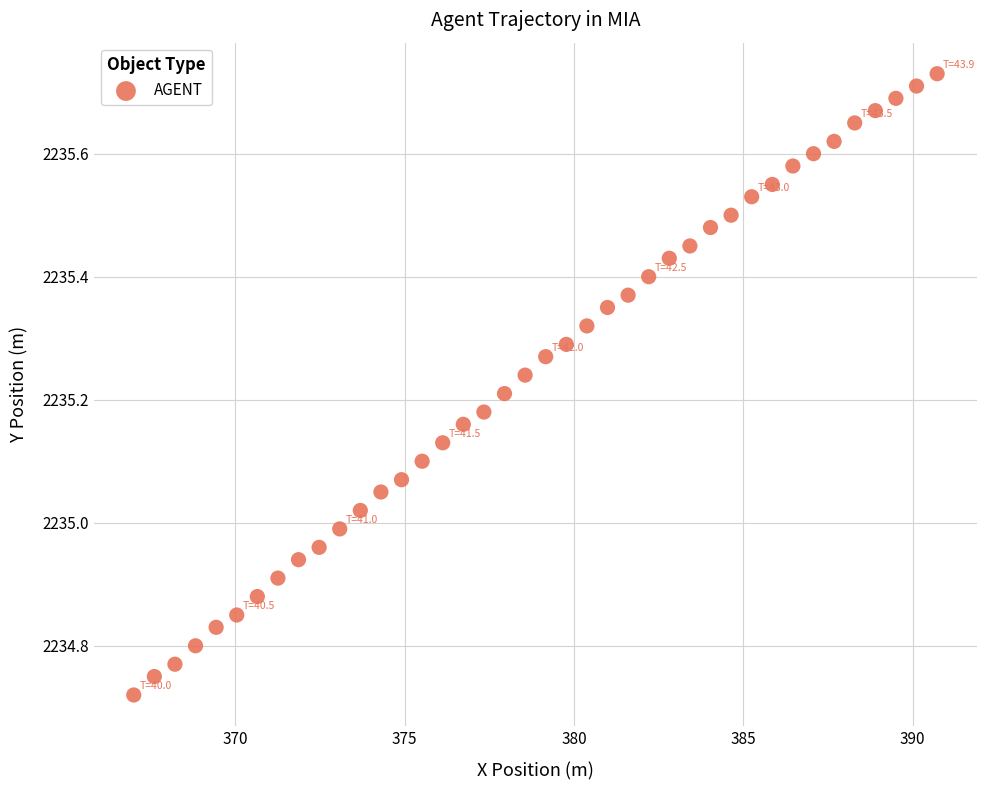

What is the range of X values (max minus min)?

23.7